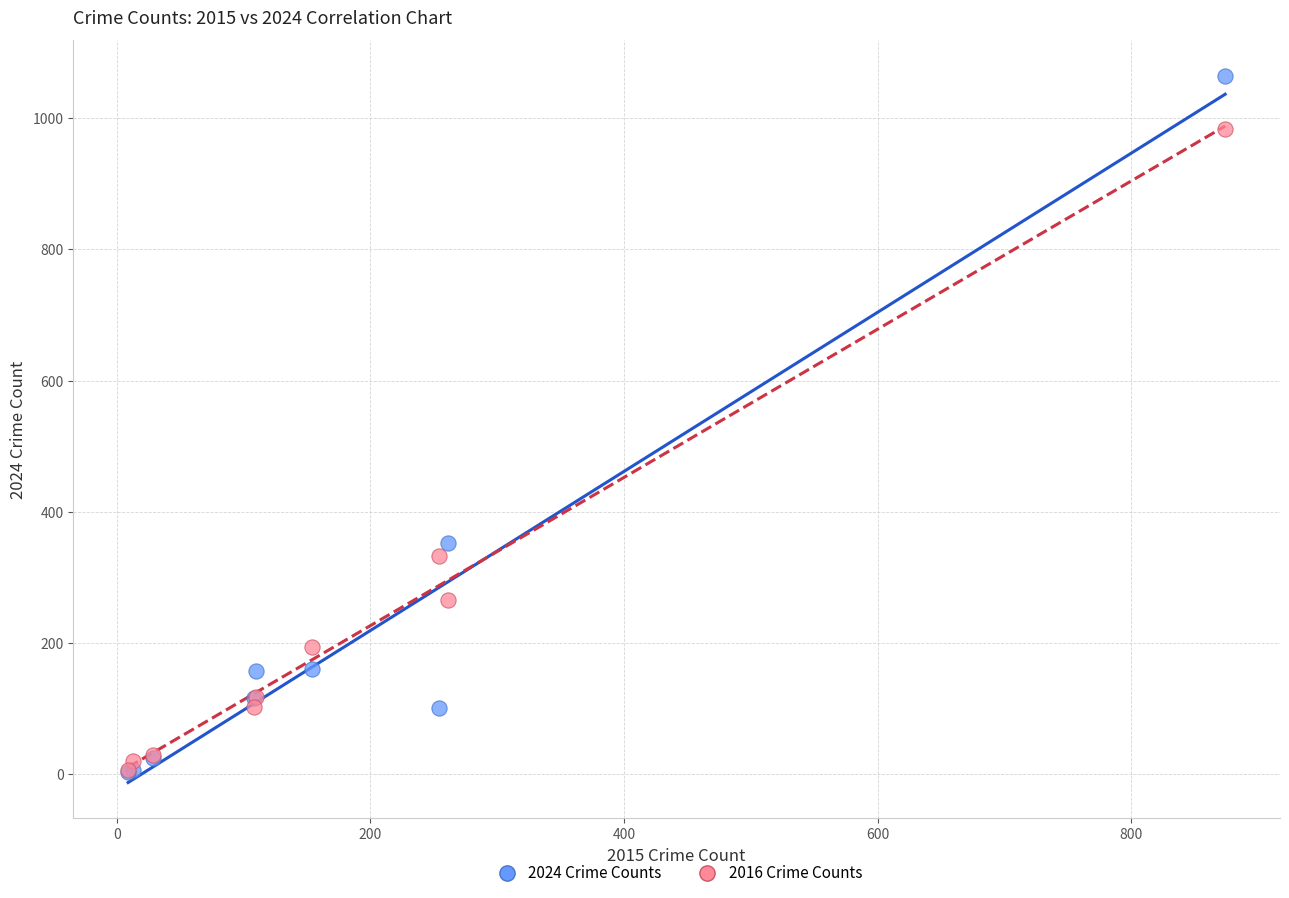

Across all series, what Y value is closest to 534?

352